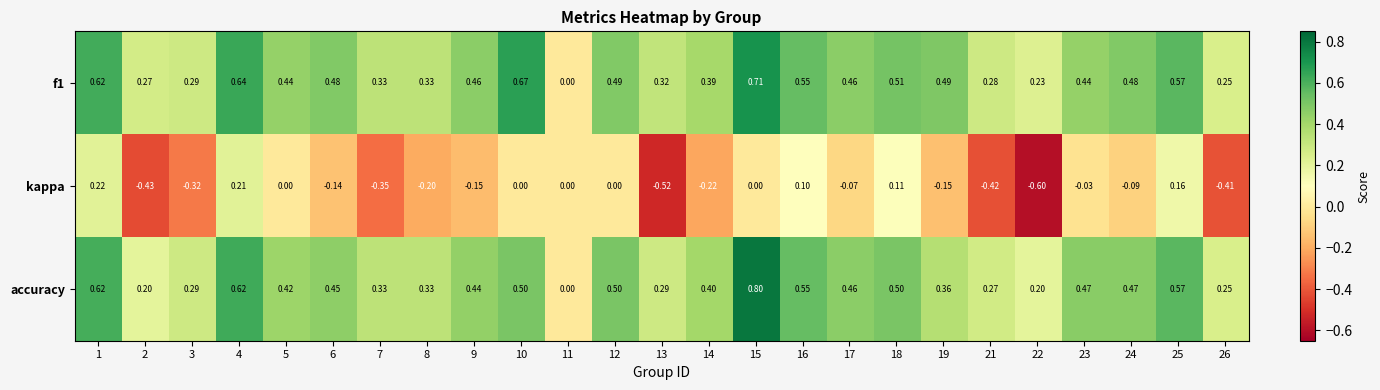

Is the value of kappa at 11 greater than the value of f1 at 22?

No